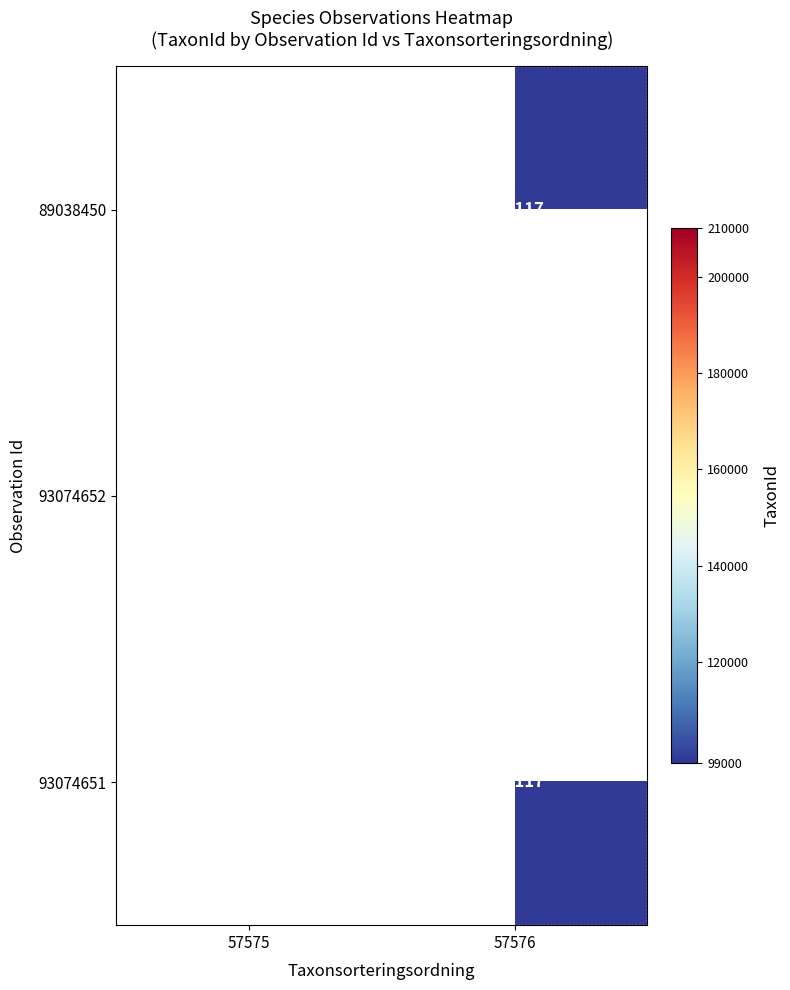

The 89038450 series shows 53883 at 57576. True or false?

False